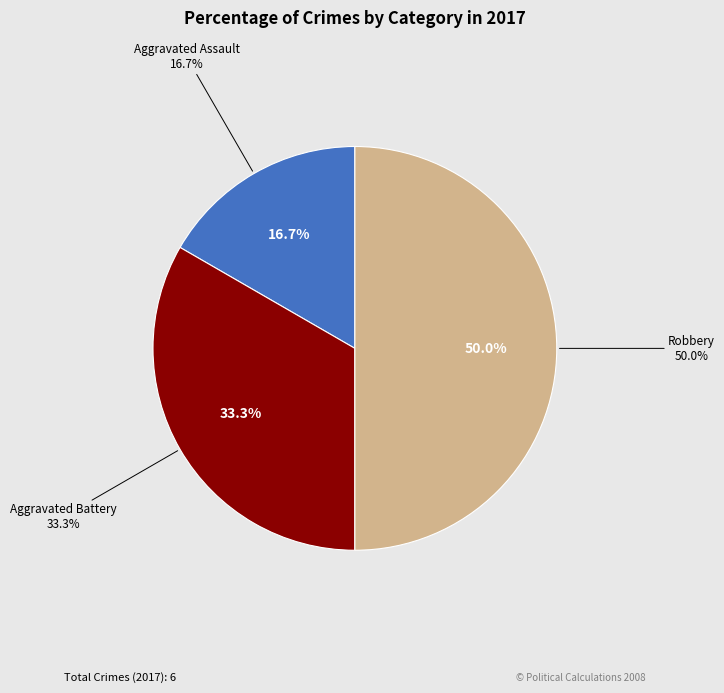

How many segments does this pie chart have?

3